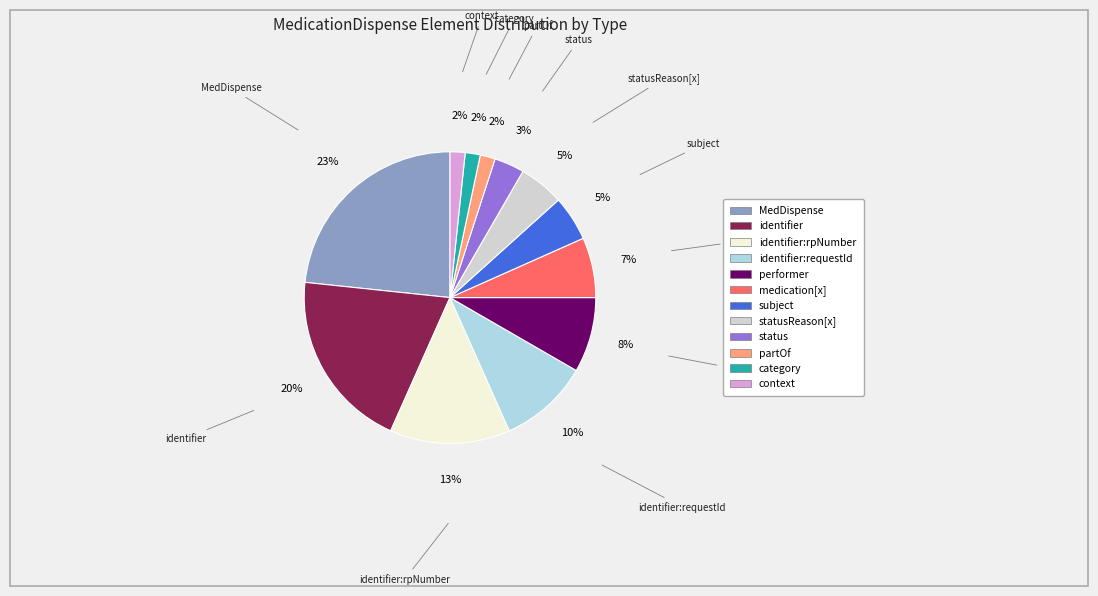

Count the number of slices in the pie.

12